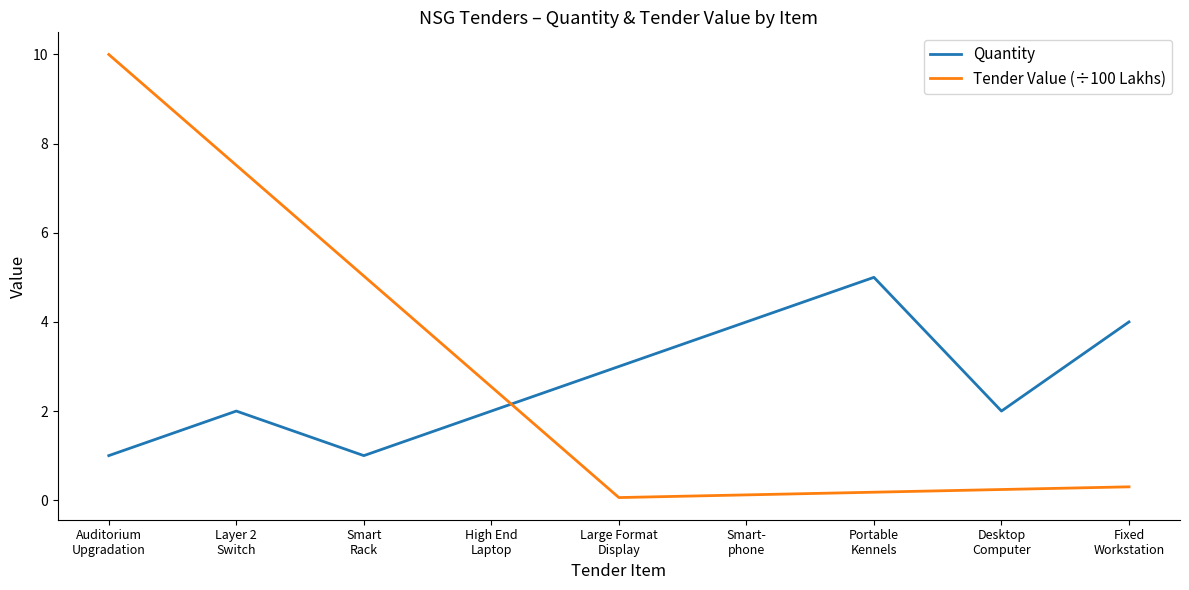

How many values exceed 2?

4